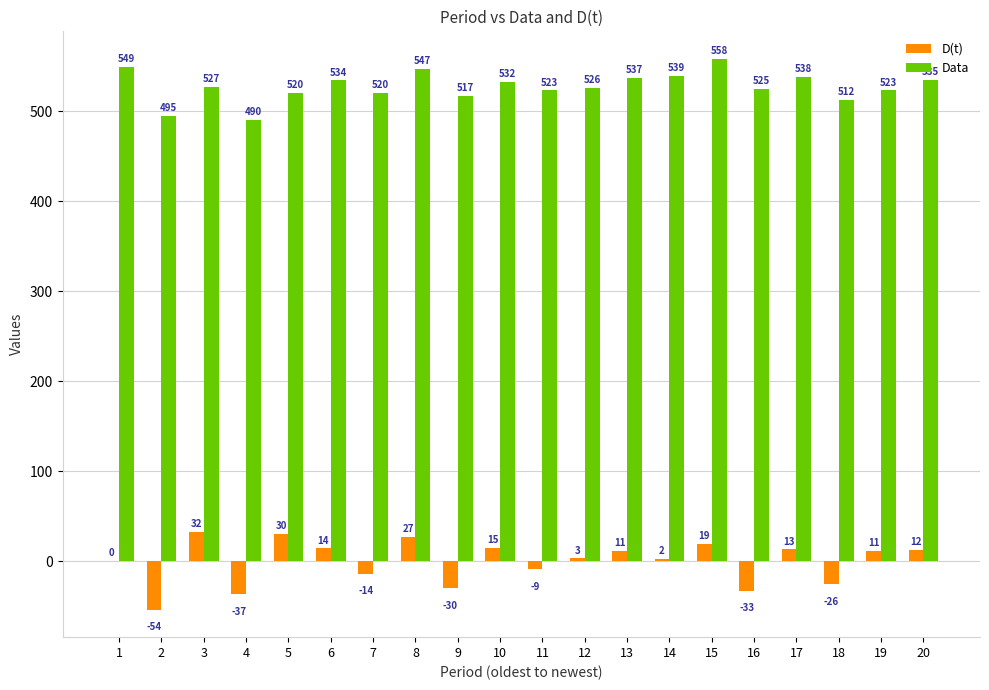

What is the highest value of the D(t) series?

32